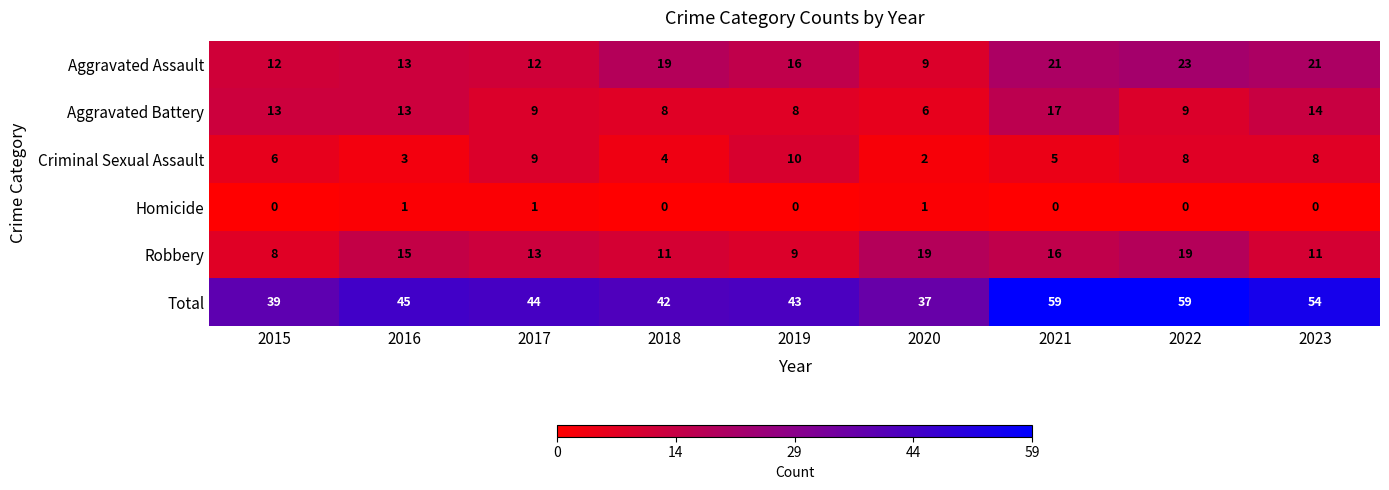

What is the average value of the Aggravated Battery series?

11